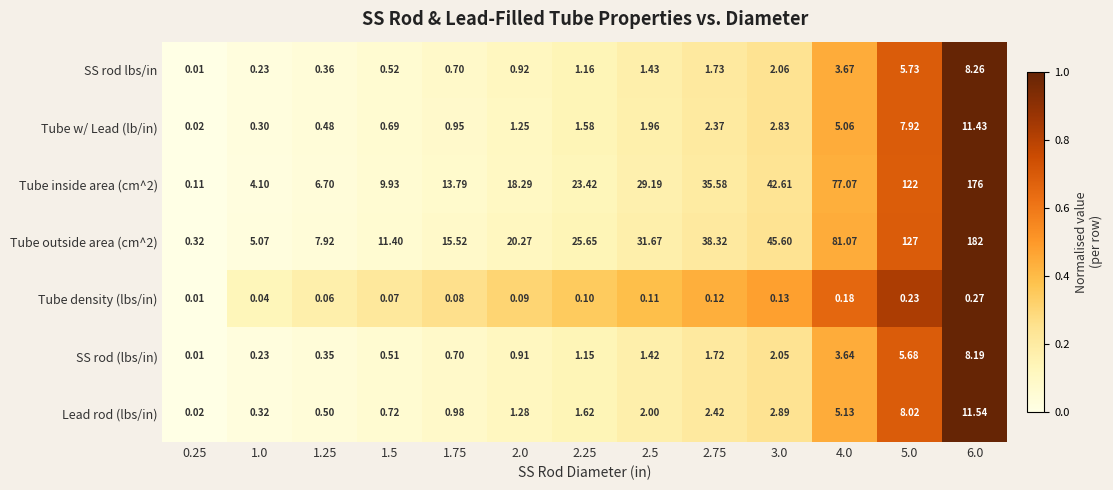

How many data points in Tube w/ Lead (lb/in) are less than 1?

5